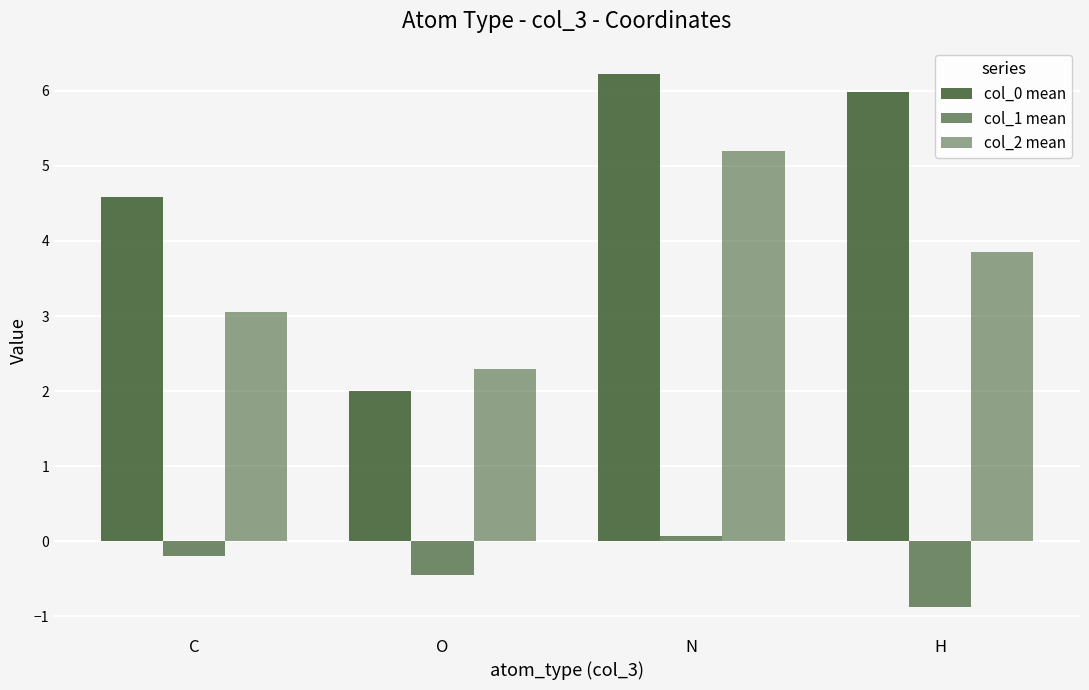

Where is col_2 mean nearest to the value 3?

C